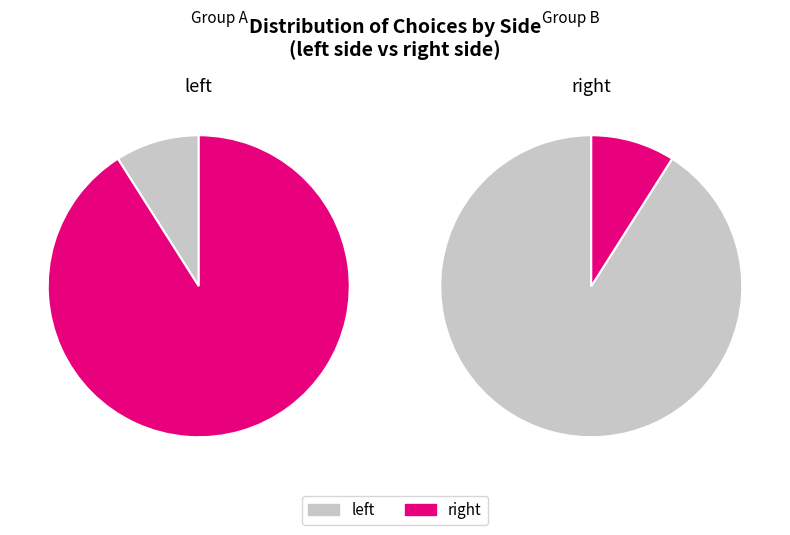

Which slice is the smallest?

left